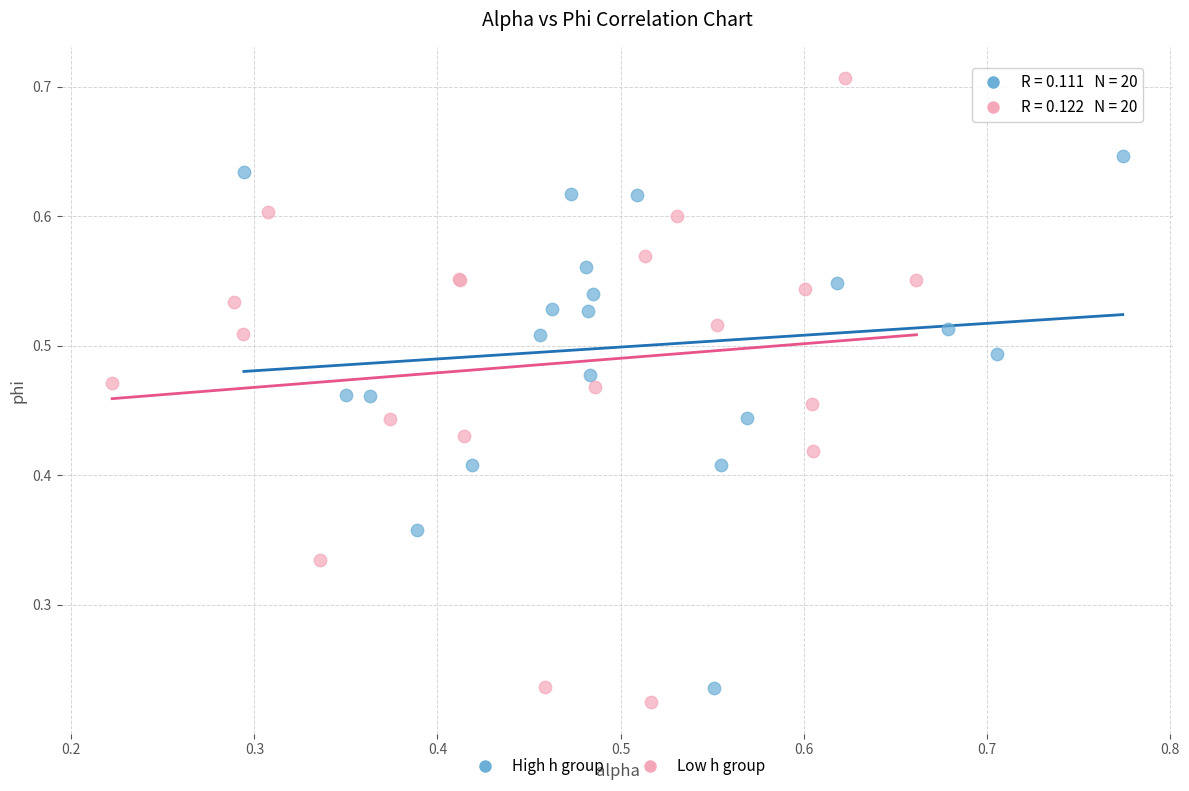

Which series has the largest Y range (max minus min)?

Low h group